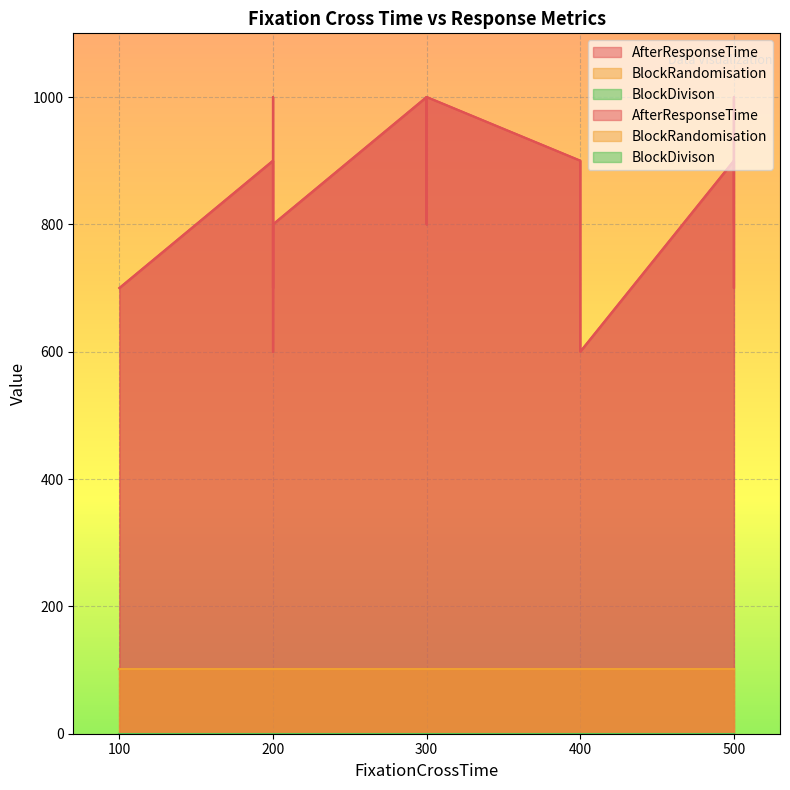

What is the sum of the AfterResponseTime values at 500 and 200?

1800